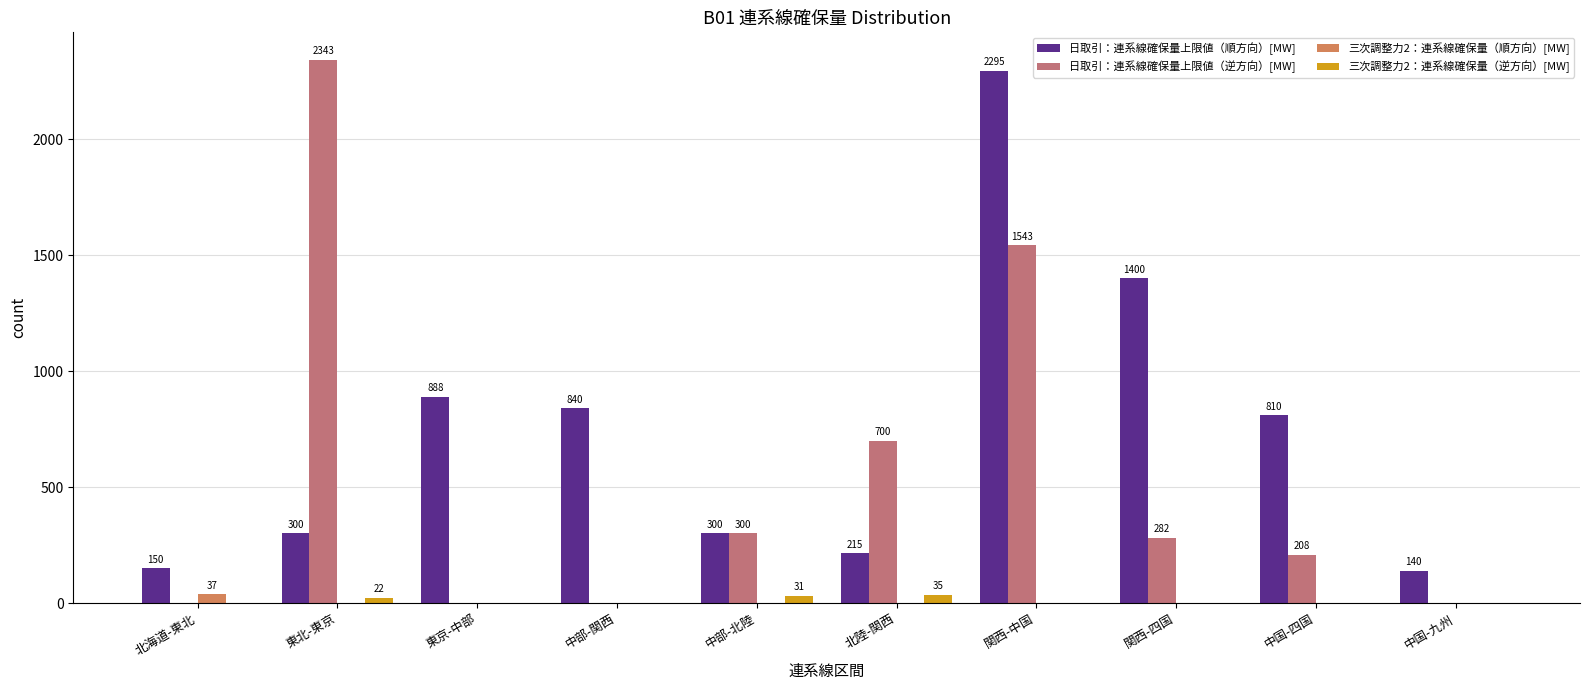

Between 北陸-関西 and 関西-四国, which series saw the biggest shift?

日取引：連系線確保量上限値（順方向）[MW]